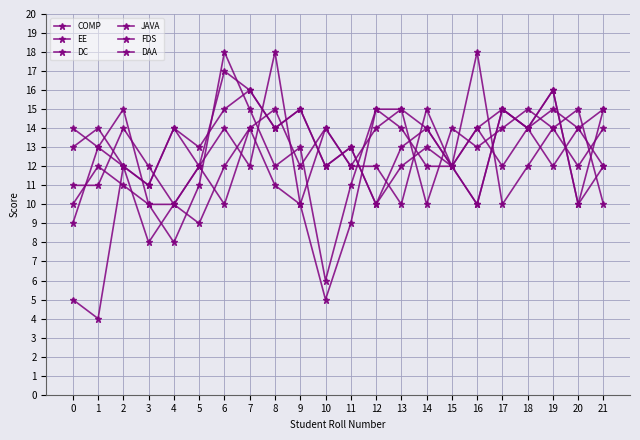

Which series changed the most between 0 and 13?

COMP